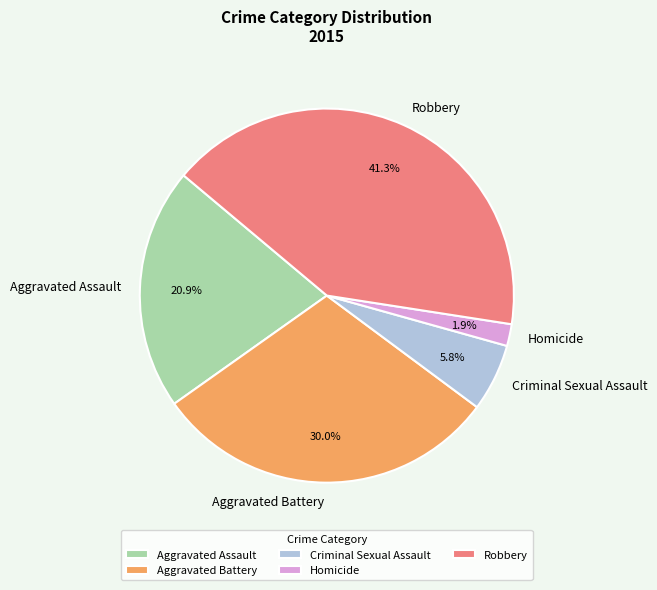

To the nearest percent, what is the average slice percentage?

20%